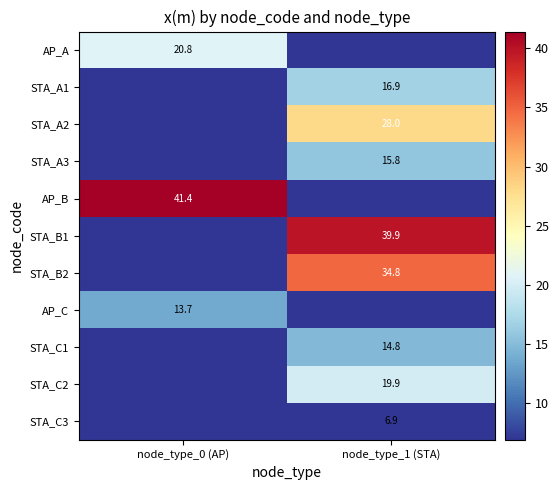

Is the value of STA_A1 at node_type_1 (STA) greater than the value of AP_B at node_type_0 (AP)?

No